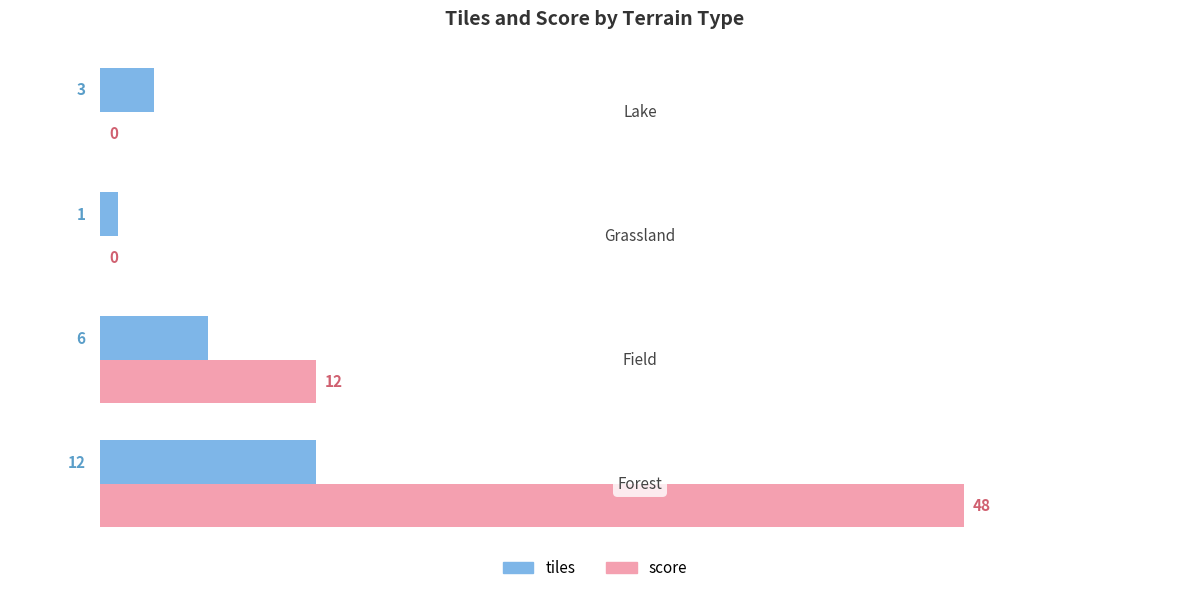

What is the greatest value displayed?

48